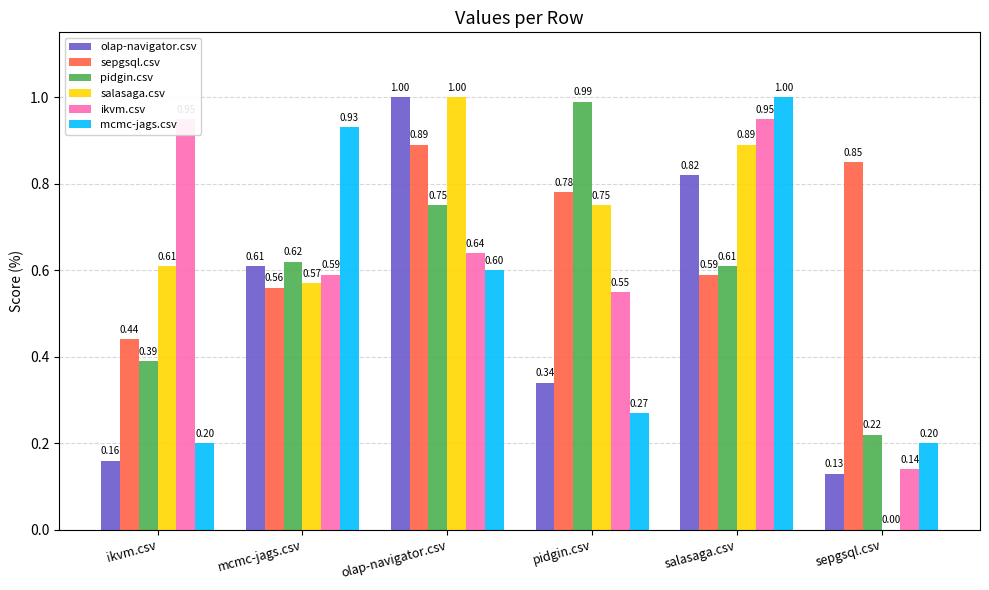

Rank the series by their maximum value, from lowest to highest.

sepgsql.csv, ikvm.csv, pidgin.csv, olap-navigator.csv, salasaga.csv, mcmc-jags.csv